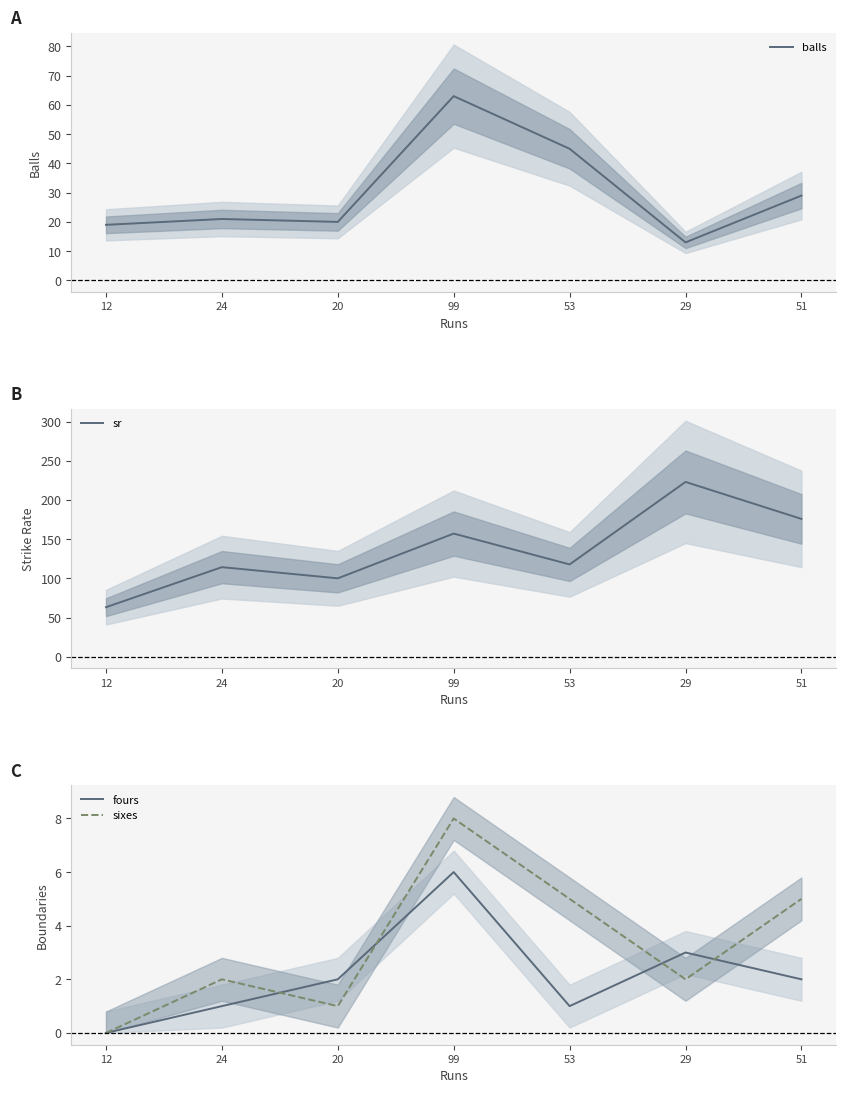

Which has a higher value, 53 or 51?

53